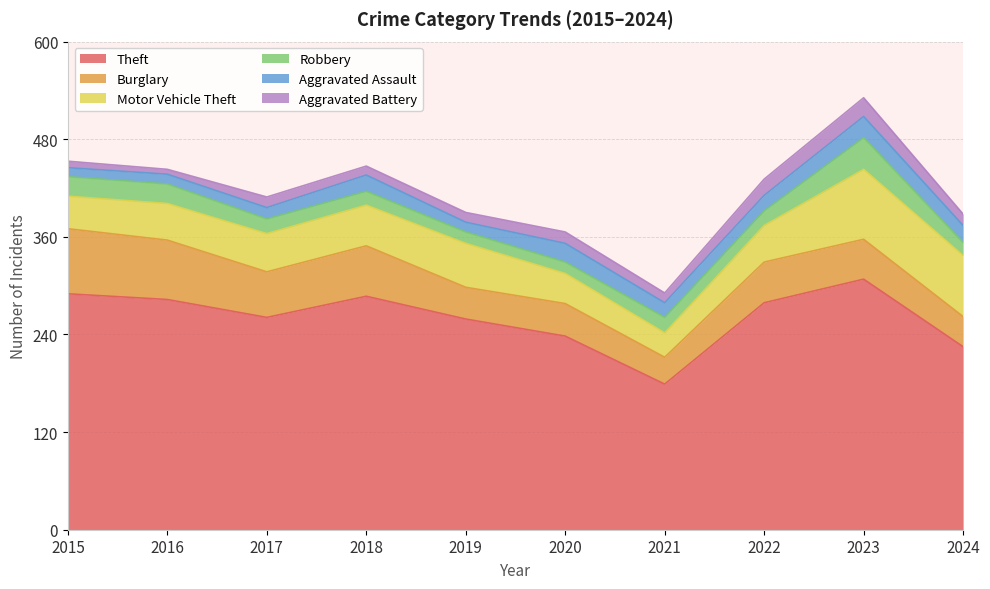

How many intersections are there between Aggravated Assault and Aggravated Battery?

2